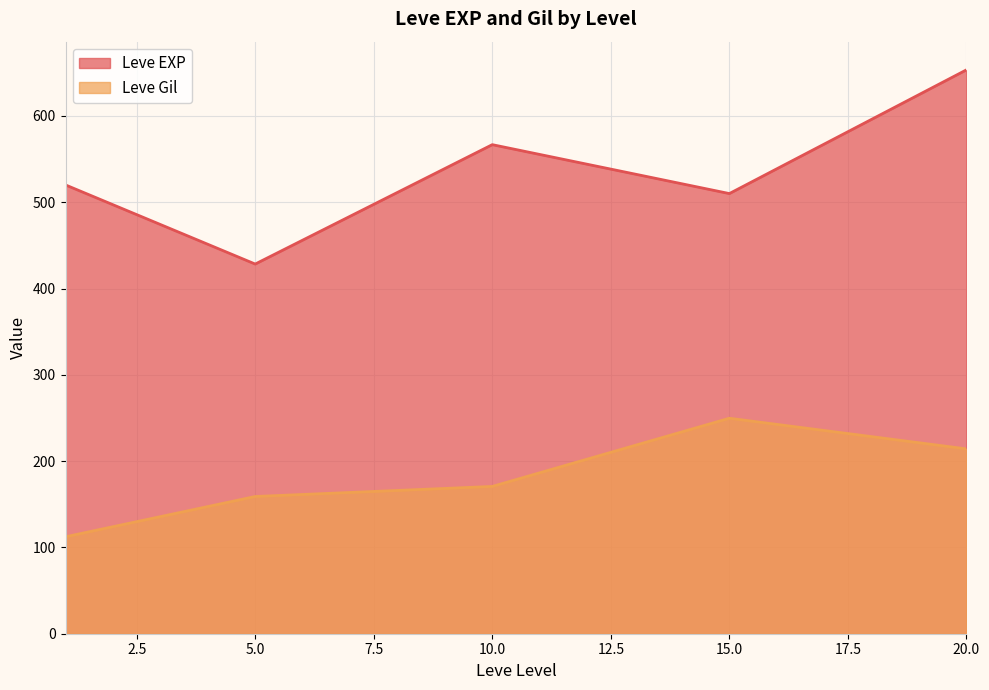

Which has a higher value, 10 or 20?

20